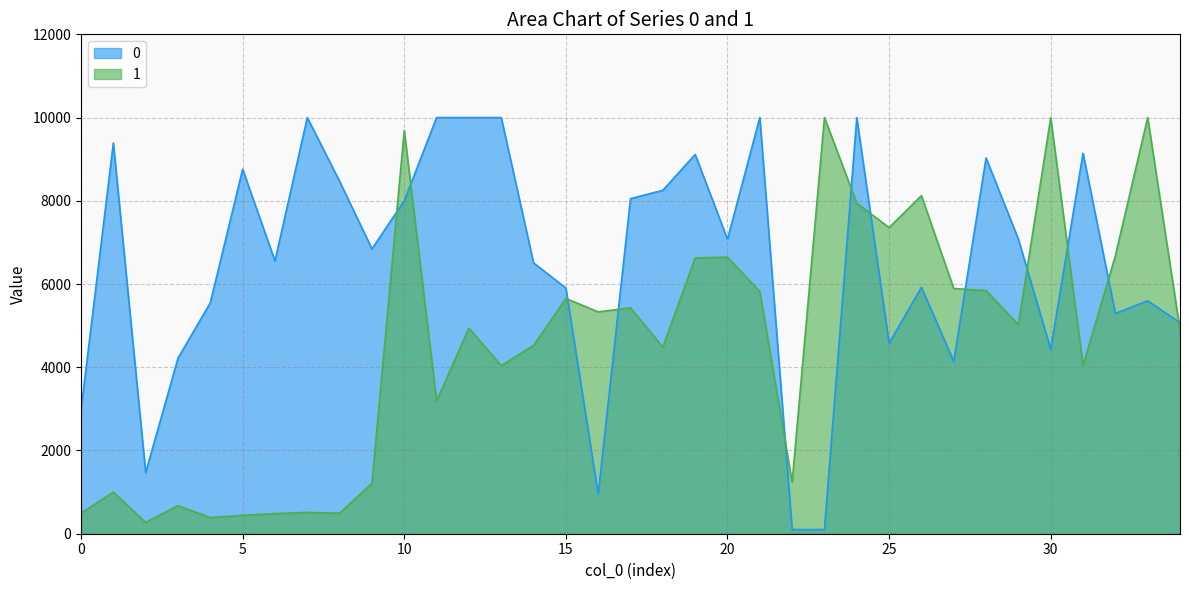

What is the total value across all series at 9?

8057.9